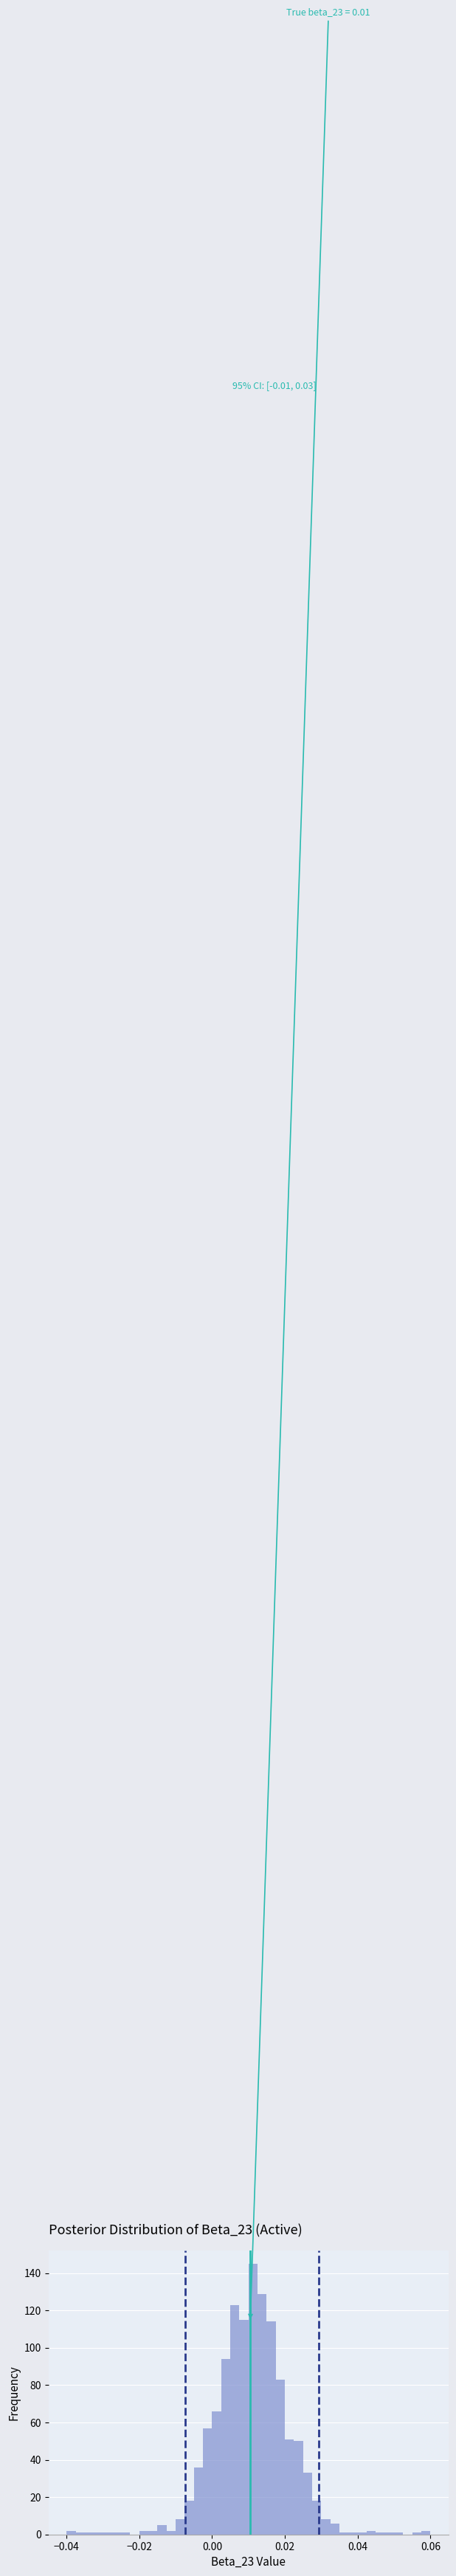

Around what value on the x-axis is the tallest bar? Give the approximate position of its centre, as read against the axis.

0.012